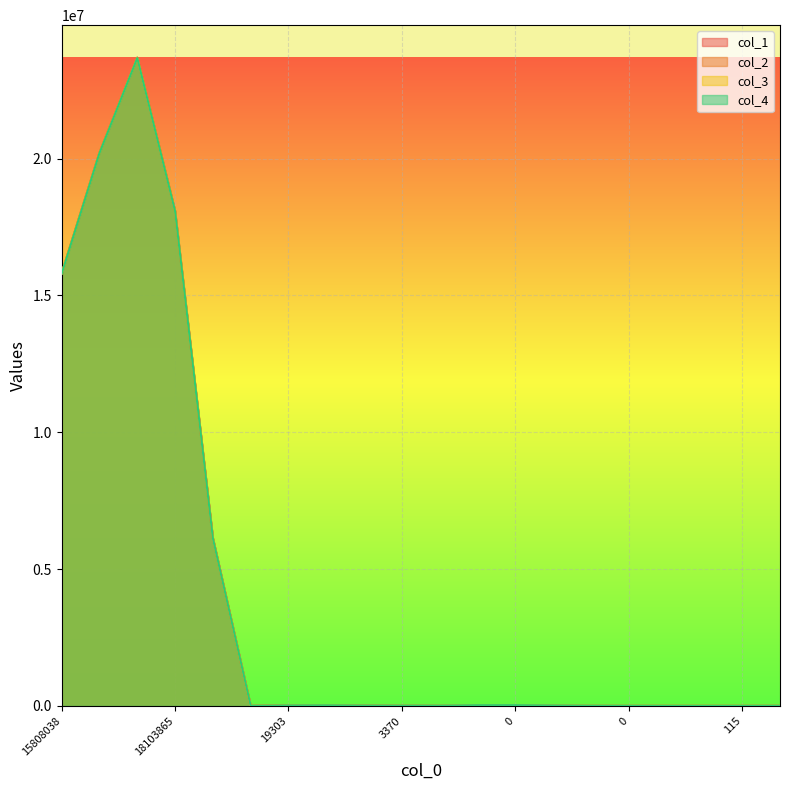

Which series changed the most between 100 and 0?

col_4